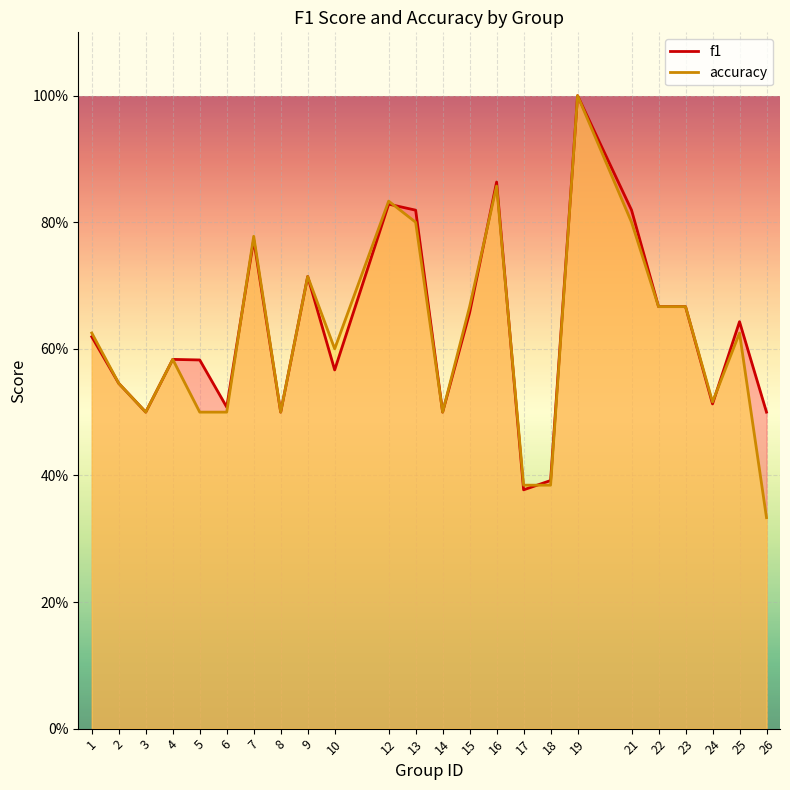

How many interior local peaks does the f1 series have?

7